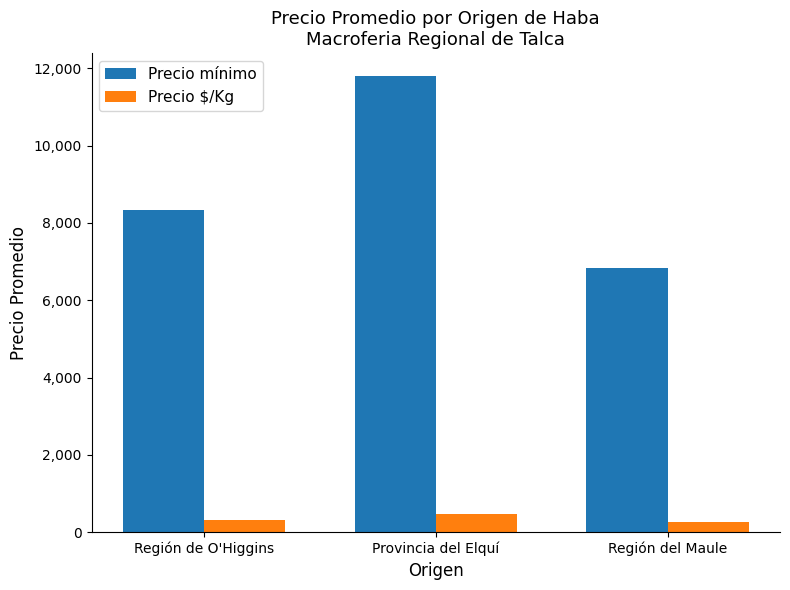

Which series has the widest spread of values?

Precio mínimo